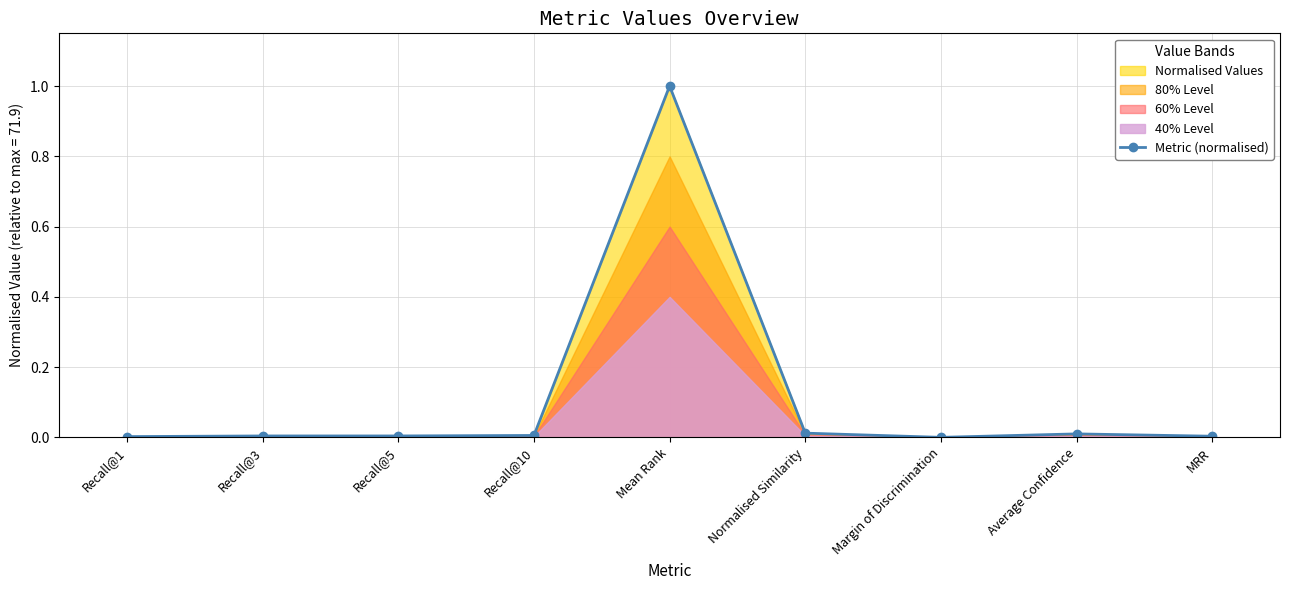

Rank the categories by value from lowest to highest.

Margin of Discrimination, Recall@1, MRR, Recall@3, Recall@5, Recall@10, Average Confidence, Normalised Similarity, Mean Rank